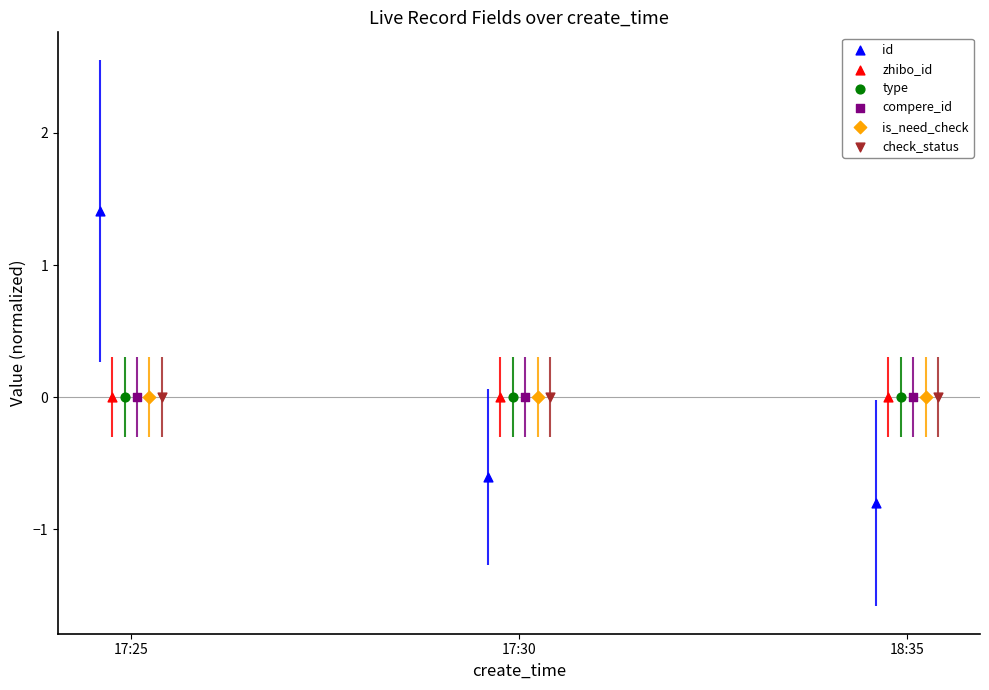

Which series contains the highest Y value?

id